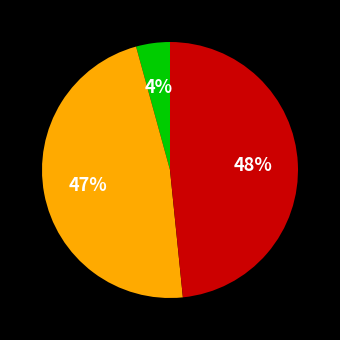

To the nearest percent, what is the difference between the largest and smallest slice percentages?

44%